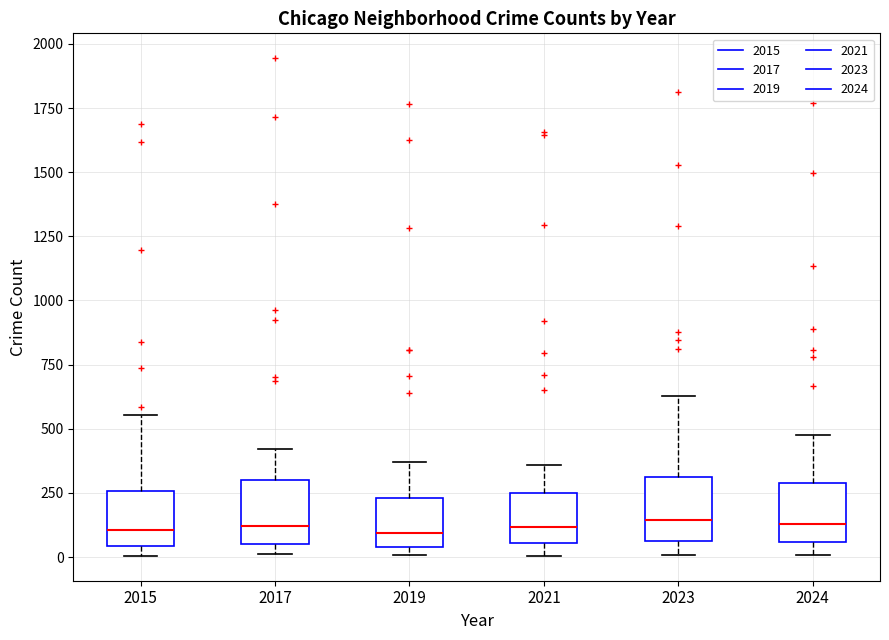

Reading left to right, transcribe this box plot: for each box, give where its median line is, the range the box spans, and where its two whiskers end, as read against the y-axis. The values are not printed on the chart, so give them approximately, as read against the axis.

2015: median 100, box 50 to 250, whiskers 0 to 550
2017: median 100, box 50 to 300, whiskers 0 to 400
2019: median 100, box 50 to 250, whiskers 0 to 350
2021: median 100, box 50 to 250, whiskers 0 to 350
2023: median 150, box 50 to 300, whiskers 0 to 650
2024: median 150, box 50 to 300, whiskers 0 to 500